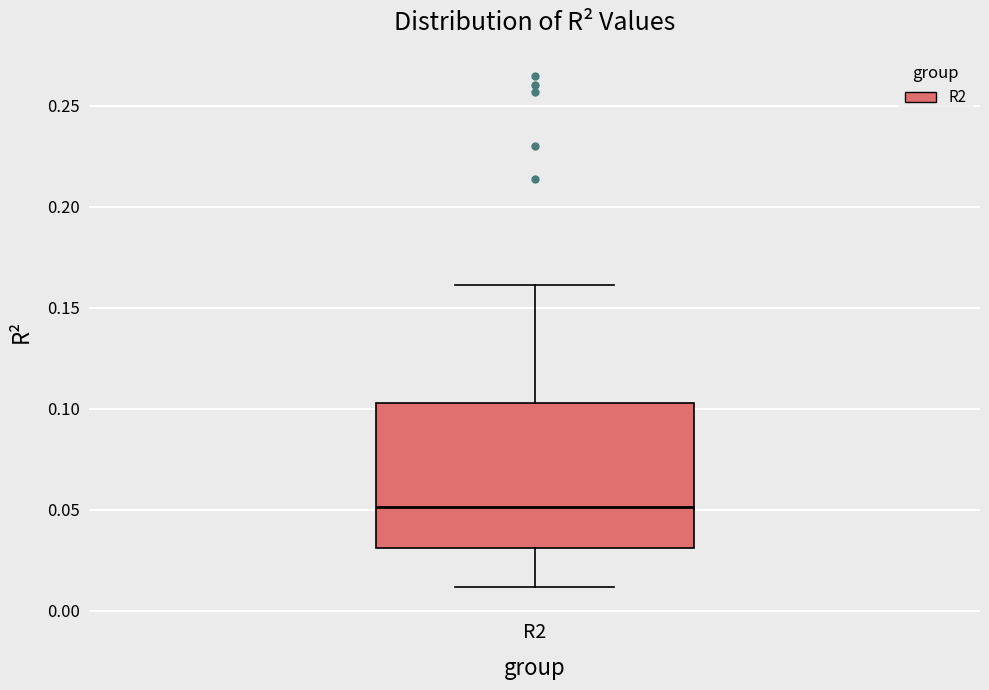

Read this box plot against the y-axis: the position of the median line, the range covered by the box, and the ends of both whiskers. The values are not printed on the chart, so give them approximately, as read against the axis.

median 0.050, box 0.030 to 0.105, whiskers 0.010 to 0.160